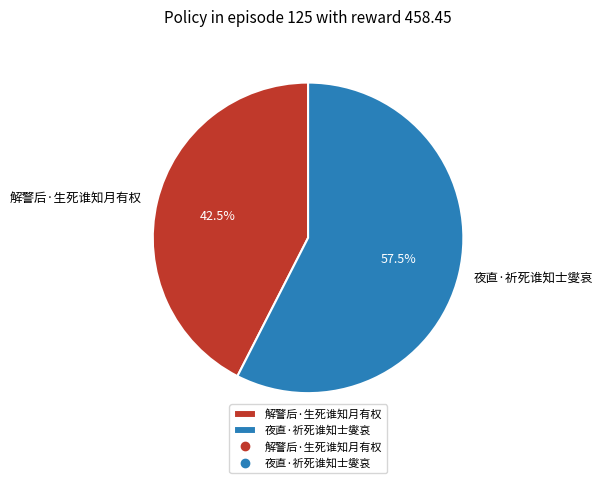

Approximately how many times larger is the value at 解警后·生死谁知月有权 compared to 夜直·祈死谁知士燮哀?

0.7